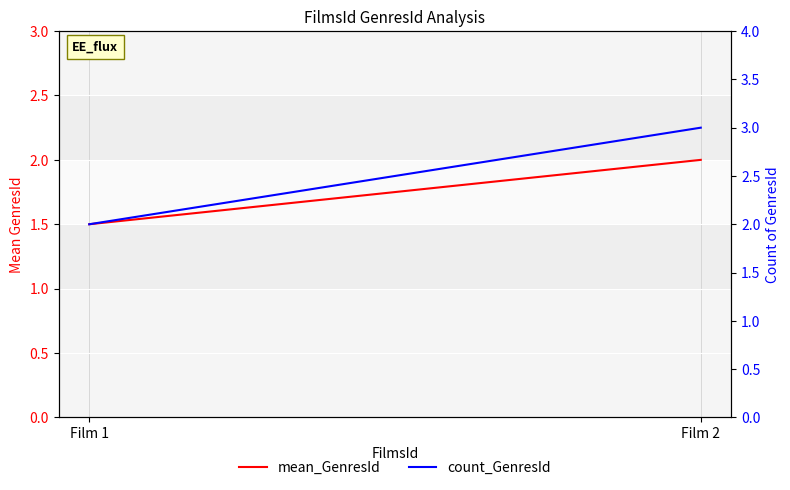

Read the count_GenresId value at Film 2.

3.0